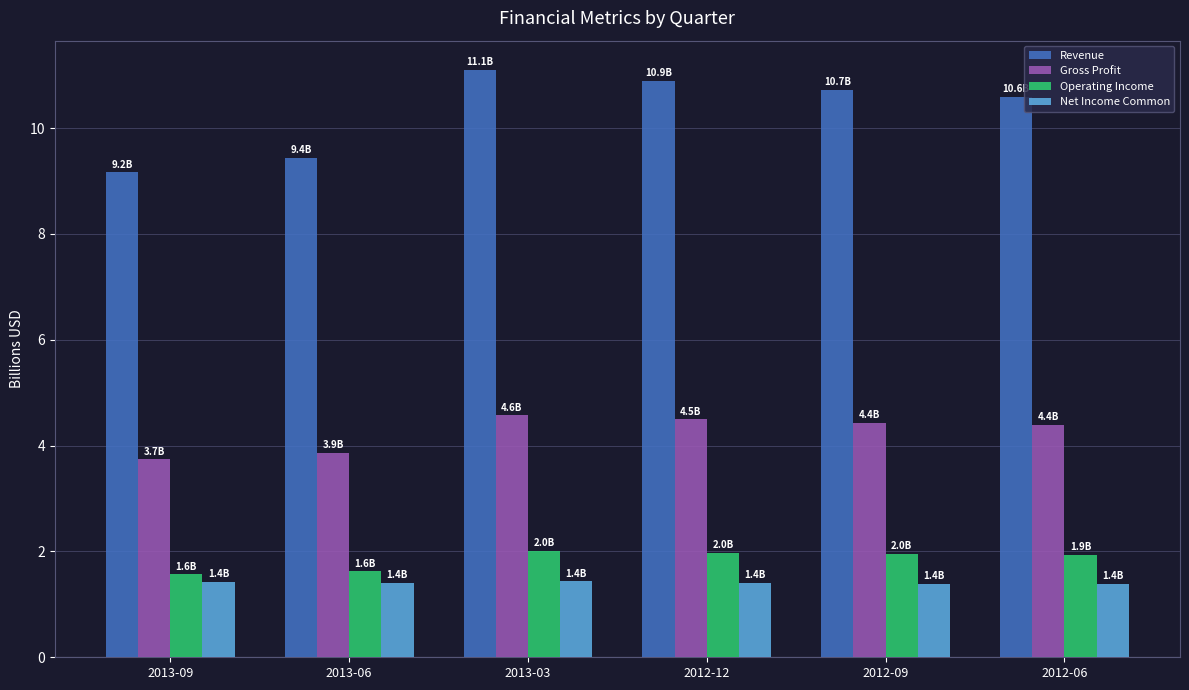

Count the Net Income Common values in the range 1 to 2.

6